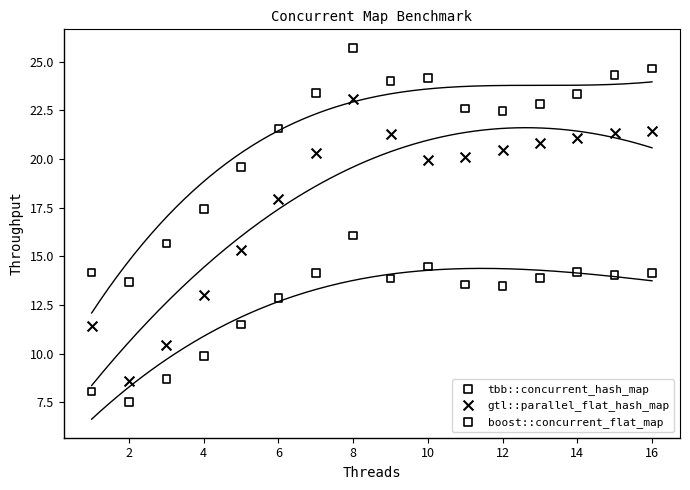

In the boost::concurrent_flat_map series, what Y value is closest to 19?

19.6